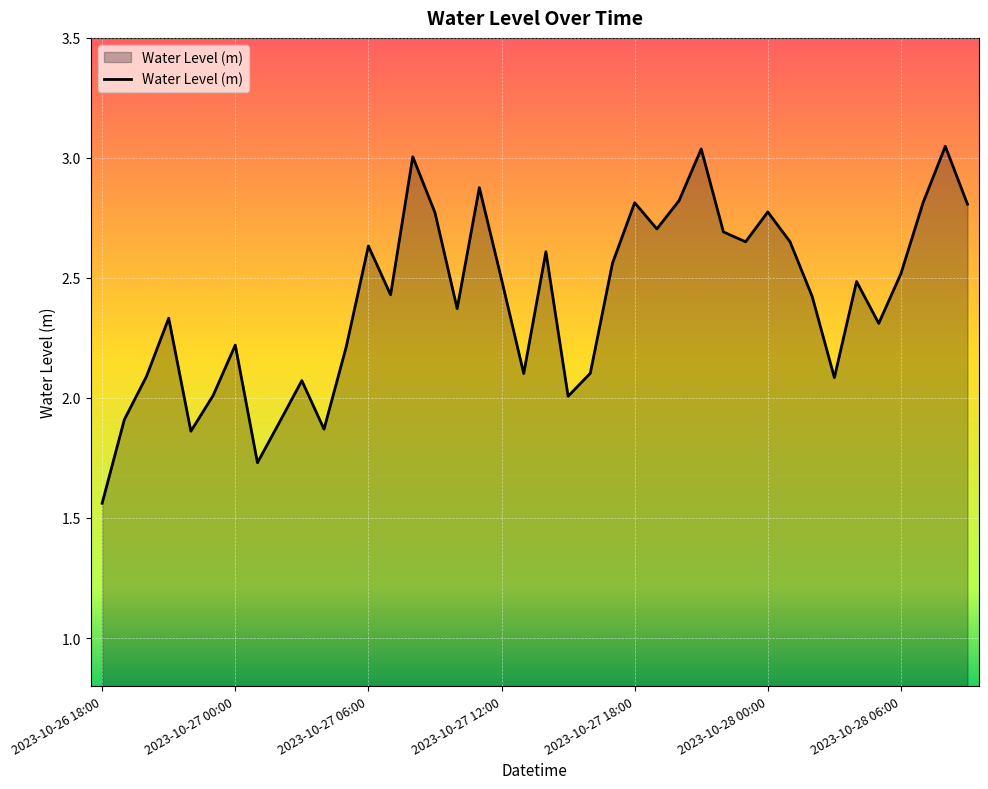

How many lines are shown in the chart?

1